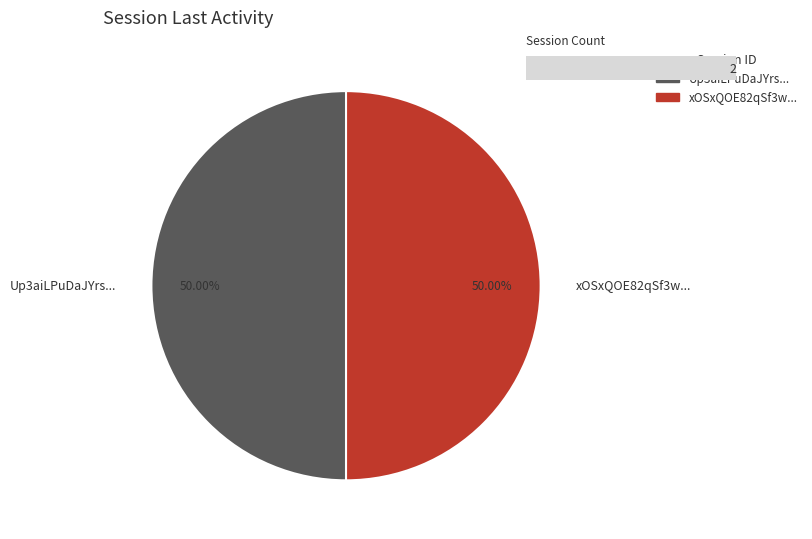

Do xOSxQOE82qSf3w... and Up3aiLPuDaJYrs... together represent more than half of the pie?

Yes